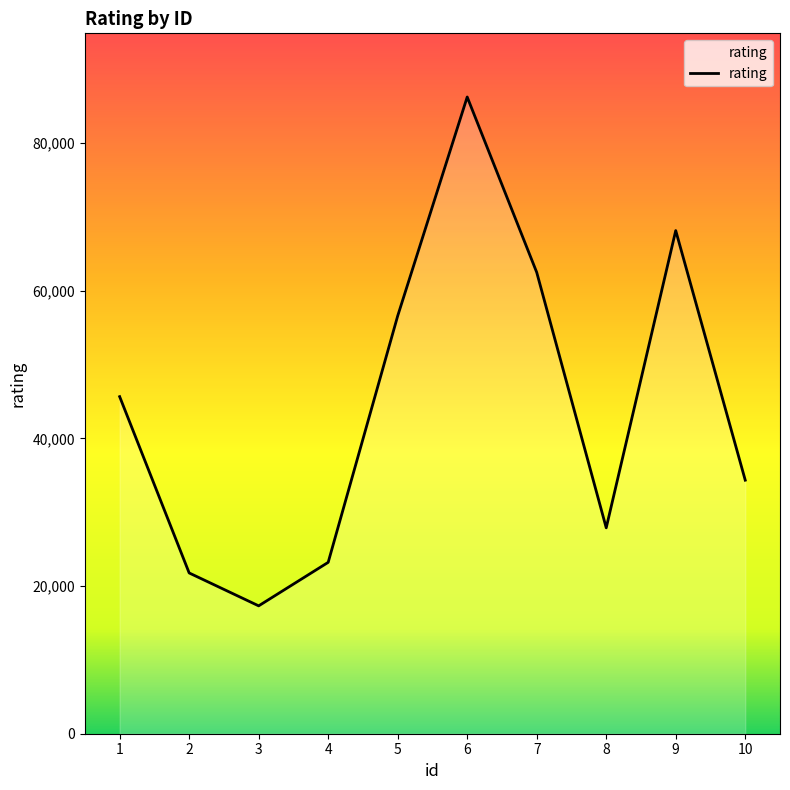

At which label is the value closest to 51788?

5